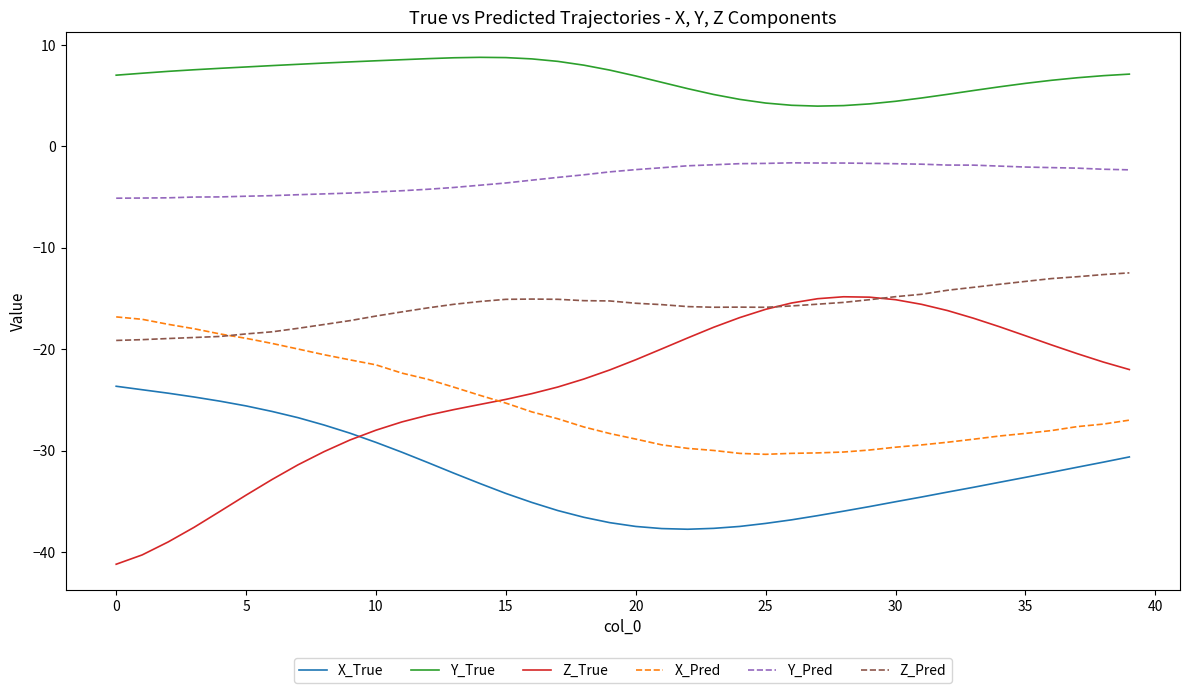

Which series has the largest range (max minus min)?

Z_True